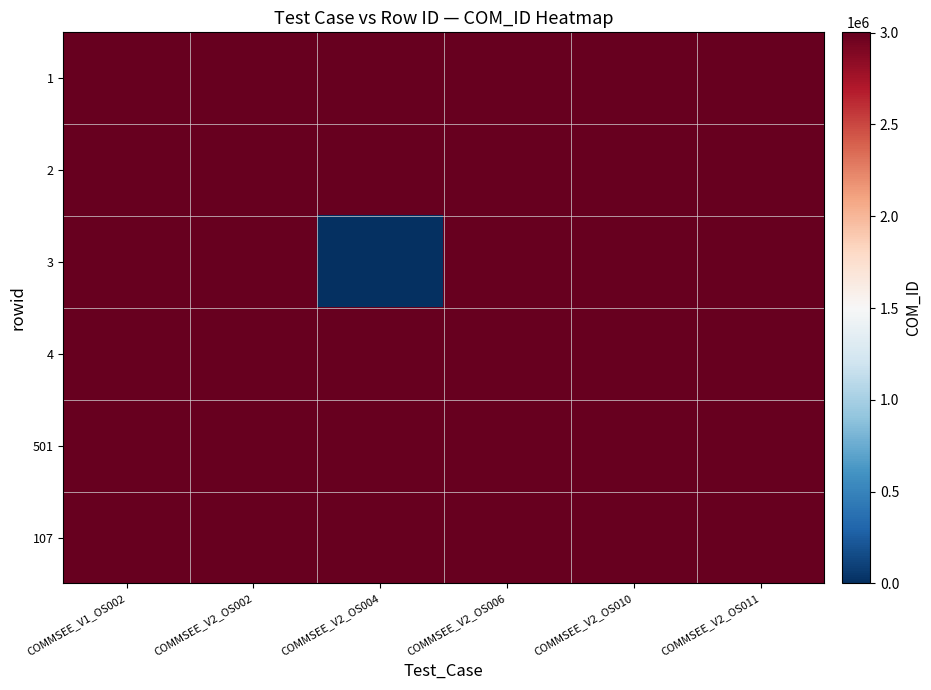

Reading right to left, list all the values displayed in this chart.

1: COMMSEE_V2_OS011=3000832	COMMSEE_V2_OS010=3000832	COMMSEE_V2_OS006=3000832	COMMSEE_V2_OS004=3000832	COMMSEE_V2_OS002=3000832	COMMSEE_V1_OS002=3000737
2: COMMSEE_V2_OS011=3000832	COMMSEE_V2_OS010=3000832	COMMSEE_V2_OS006=3000832	COMMSEE_V2_OS004=3000832	COMMSEE_V2_OS002=3000748	COMMSEE_V1_OS002=3000832
3: COMMSEE_V2_OS011=3000832	COMMSEE_V2_OS010=3000832	COMMSEE_V2_OS006=3000832	COMMSEE_V2_OS004=0	COMMSEE_V2_OS002=3000832	COMMSEE_V1_OS002=3000832
4: COMMSEE_V2_OS011=3000832	COMMSEE_V2_OS010=3000832	COMMSEE_V2_OS006=3000862	COMMSEE_V2_OS004=3000832	COMMSEE_V2_OS002=3000832	COMMSEE_V1_OS002=3000832
501: COMMSEE_V2_OS011=3000832	COMMSEE_V2_OS010=3000892	COMMSEE_V2_OS006=3000832	COMMSEE_V2_OS004=3000832	COMMSEE_V2_OS002=3000832	COMMSEE_V1_OS002=3000832
107: COMMSEE_V2_OS011=3000921	COMMSEE_V2_OS010=3000832	COMMSEE_V2_OS006=3000832	COMMSEE_V2_OS004=3000832	COMMSEE_V2_OS002=3000832	COMMSEE_V1_OS002=3000832